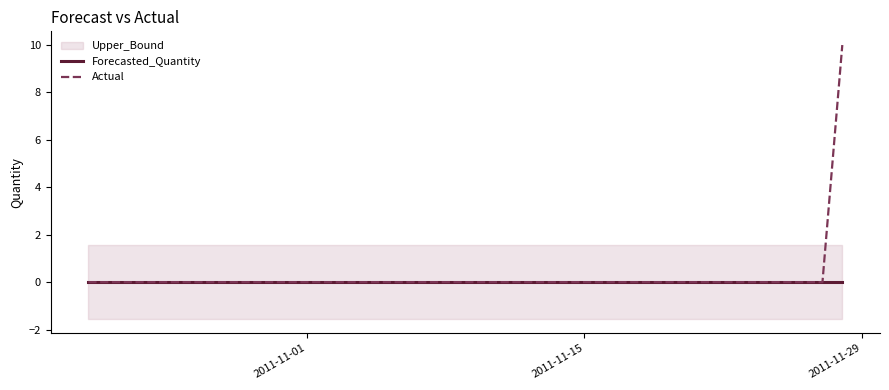

True or false: Actual and Forecasted_Quantity cross at least once.

False